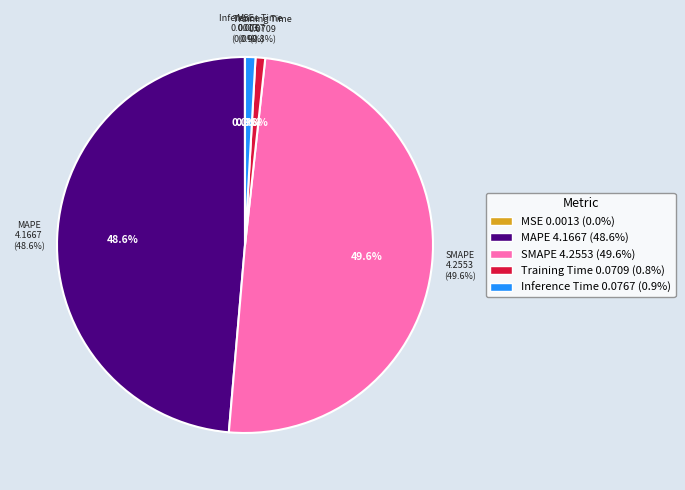

Which has a higher value, Inference Time or SMAPE?

SMAPE